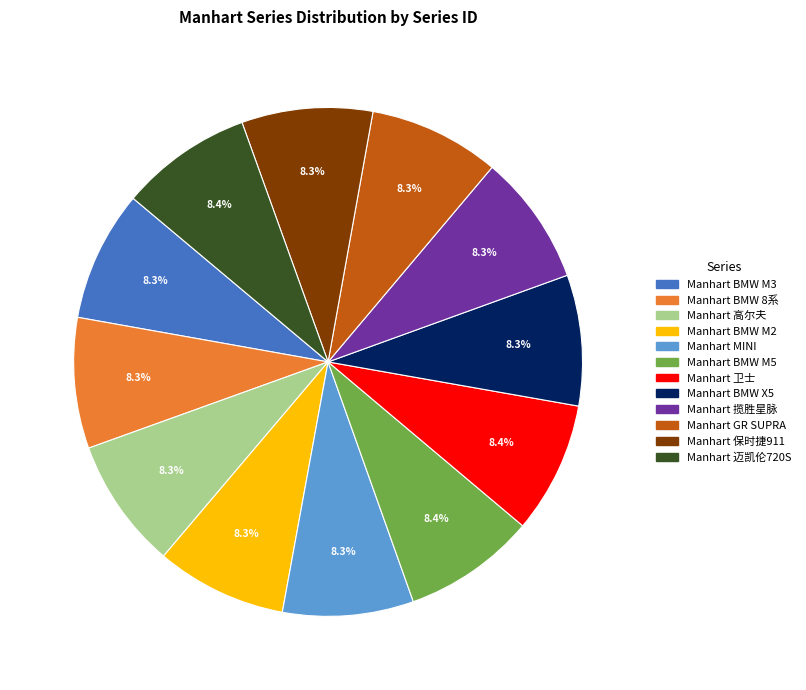

To the nearest percent, what percentage of the pie is Manhart BMW M3?

8%